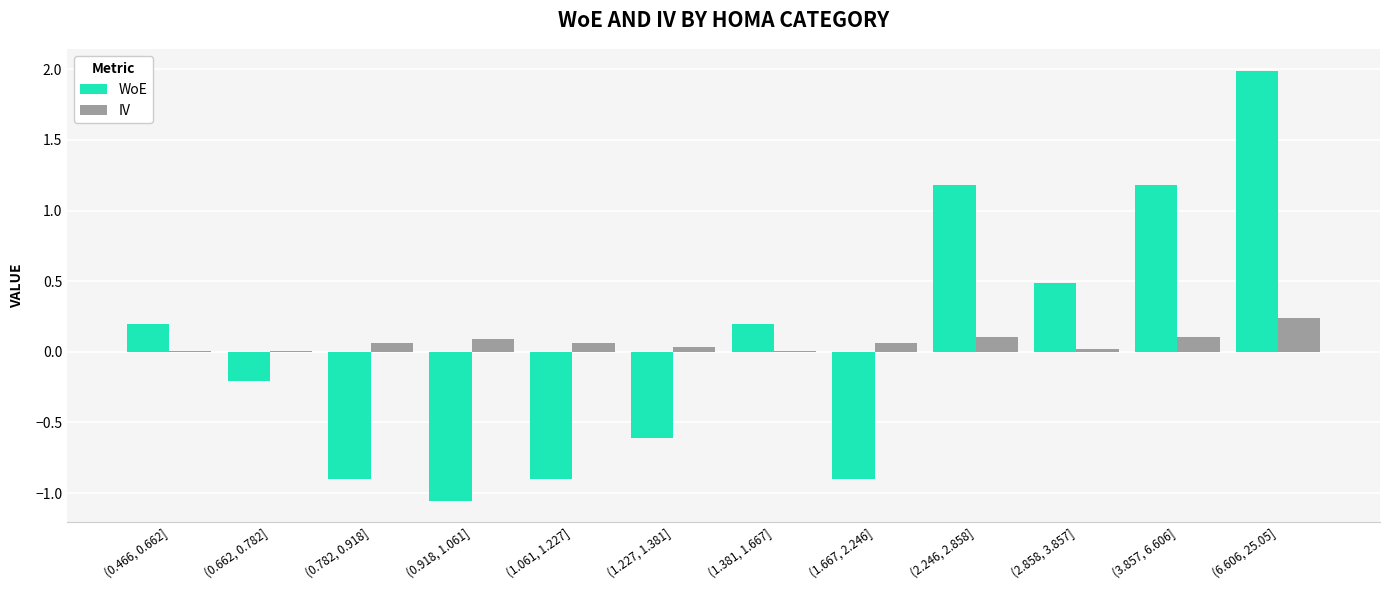

True or false: WoE has a value of -0.3 at (1.061, 1.227].

False